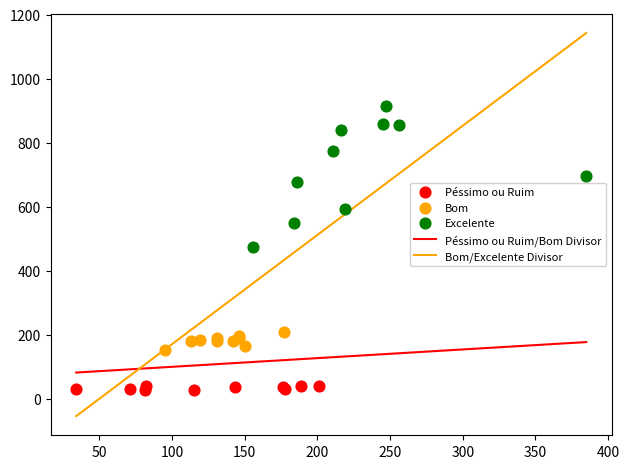

Which series has the widest spread of Y values?

Excelente